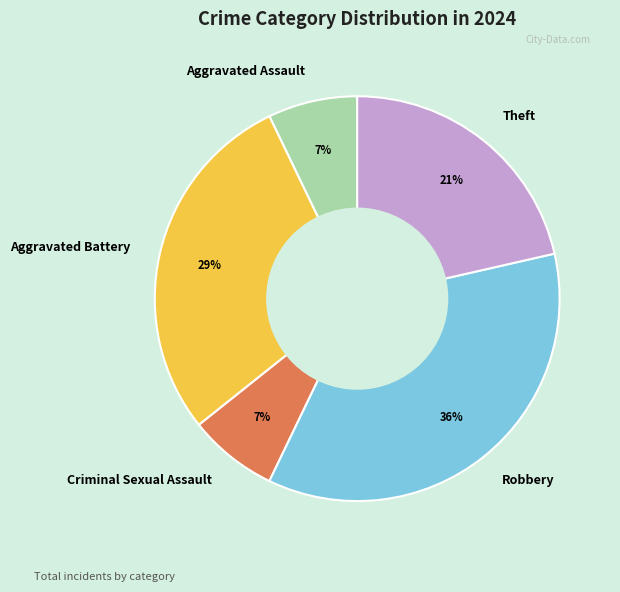

To the nearest percent, what is the difference between the largest and smallest slice percentages?

29%